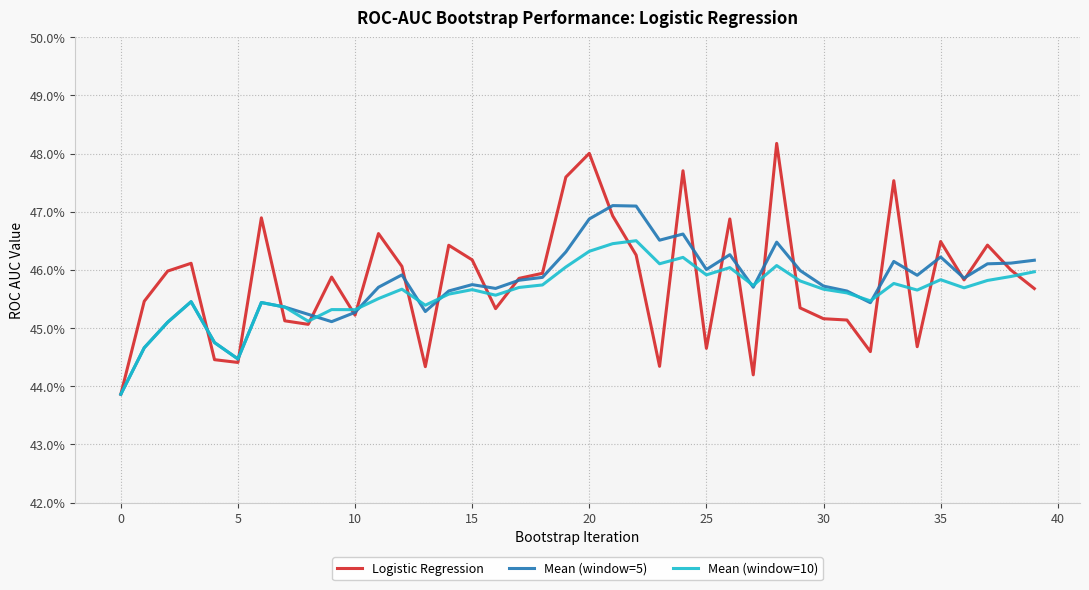

At how many categories does at least one series exceed 0?

40